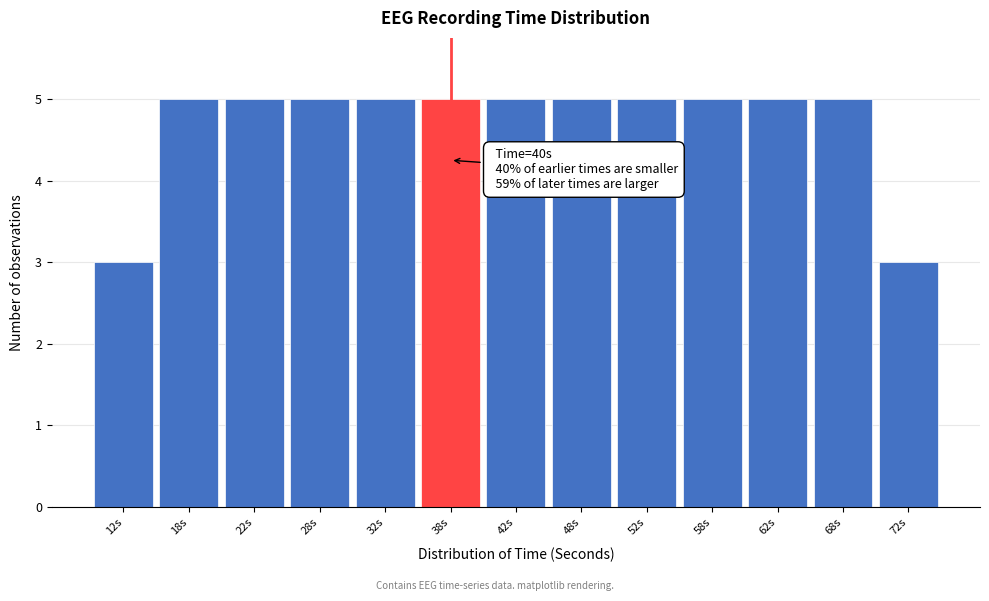

Reading left to right, list all the values displayed in this chart.

12s=3	18s=5	22s=5	28s=5	32s=5	38s=5	42s=5	48s=5	52s=5	58s=5	62s=5	68s=5	72s=3